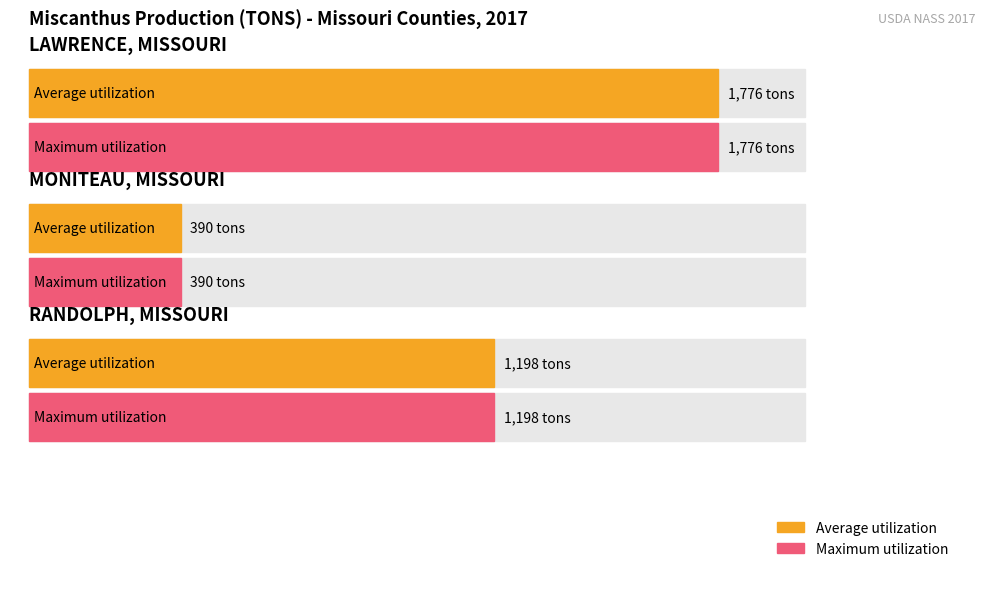

Reading right to left, extract all data points from this chart.

Average utilization: 1198	390	1776
Maximum utilization: 1198	390	1776